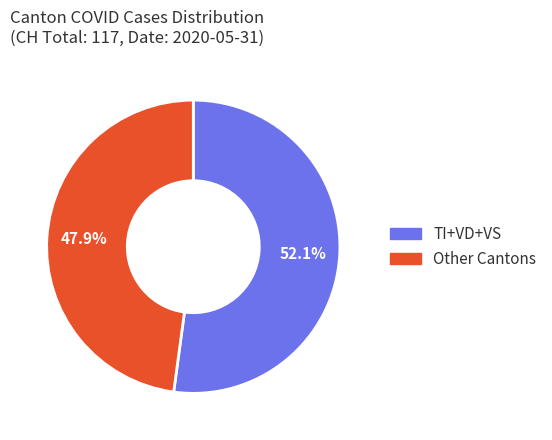

To the nearest percent, what is the difference between the largest and smallest slice percentages?

4%